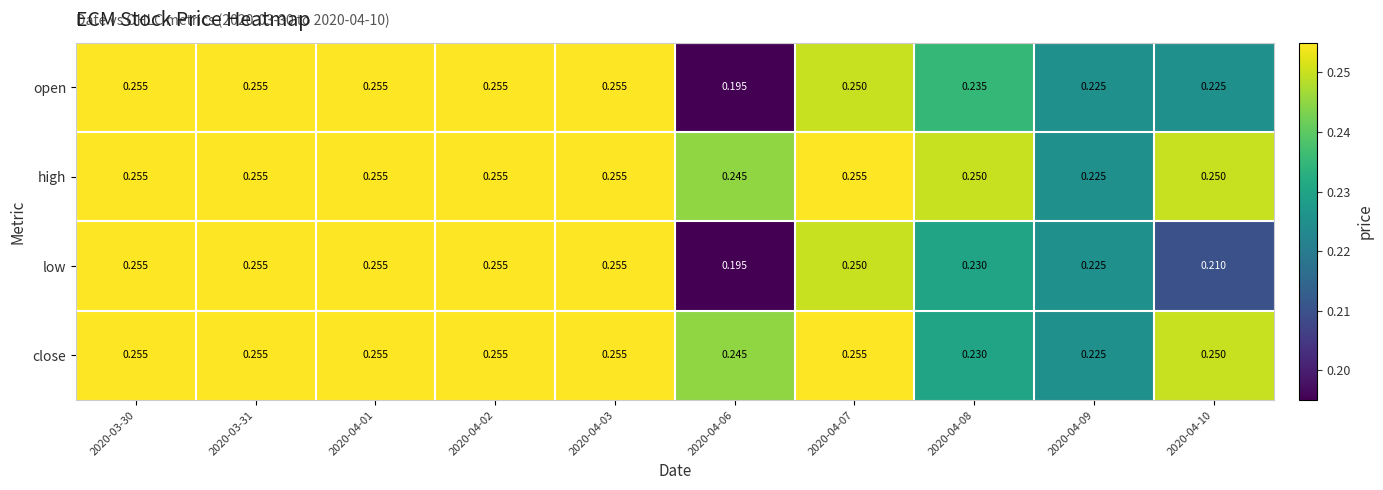

Is the value of high at 2020-04-01 greater than the value of open at 2020-04-07?

Yes